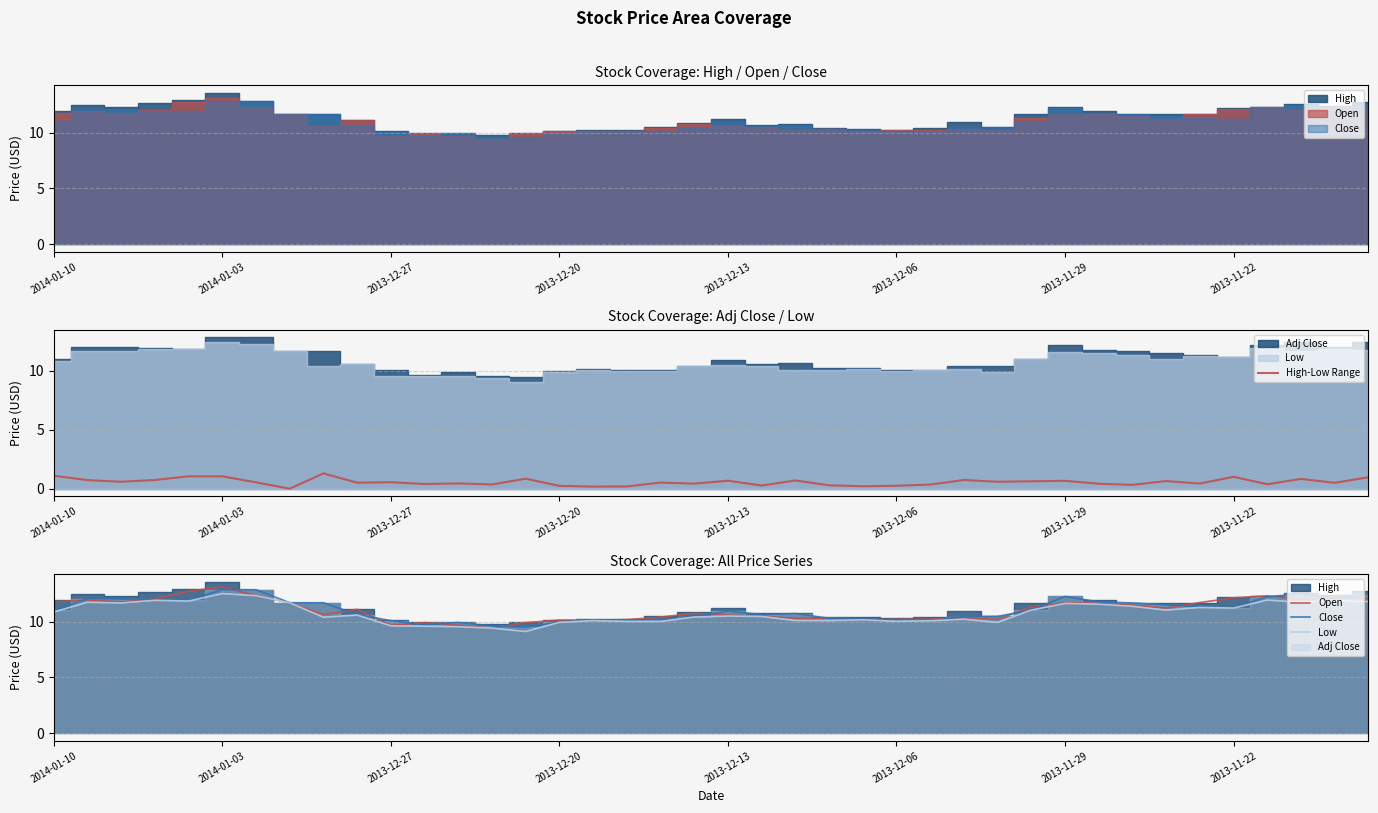

How many interior local peaks does the Close series have?

7